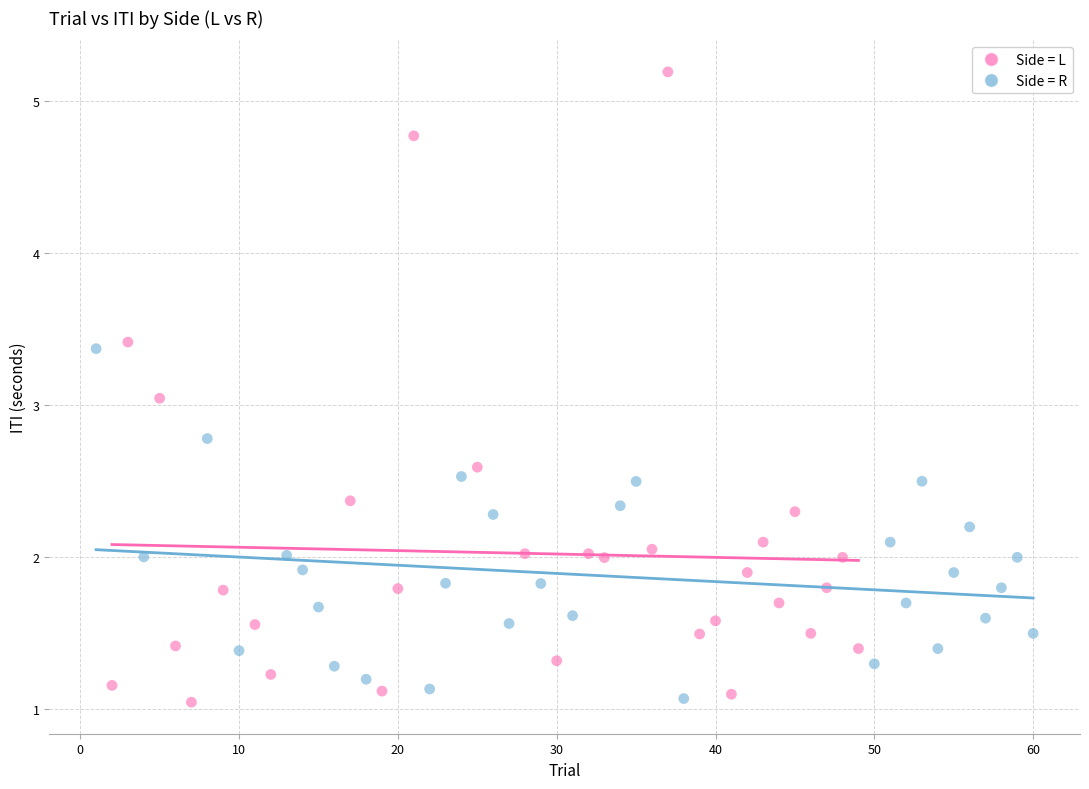

Which series has the largest Y range (max minus min)?

Side = L